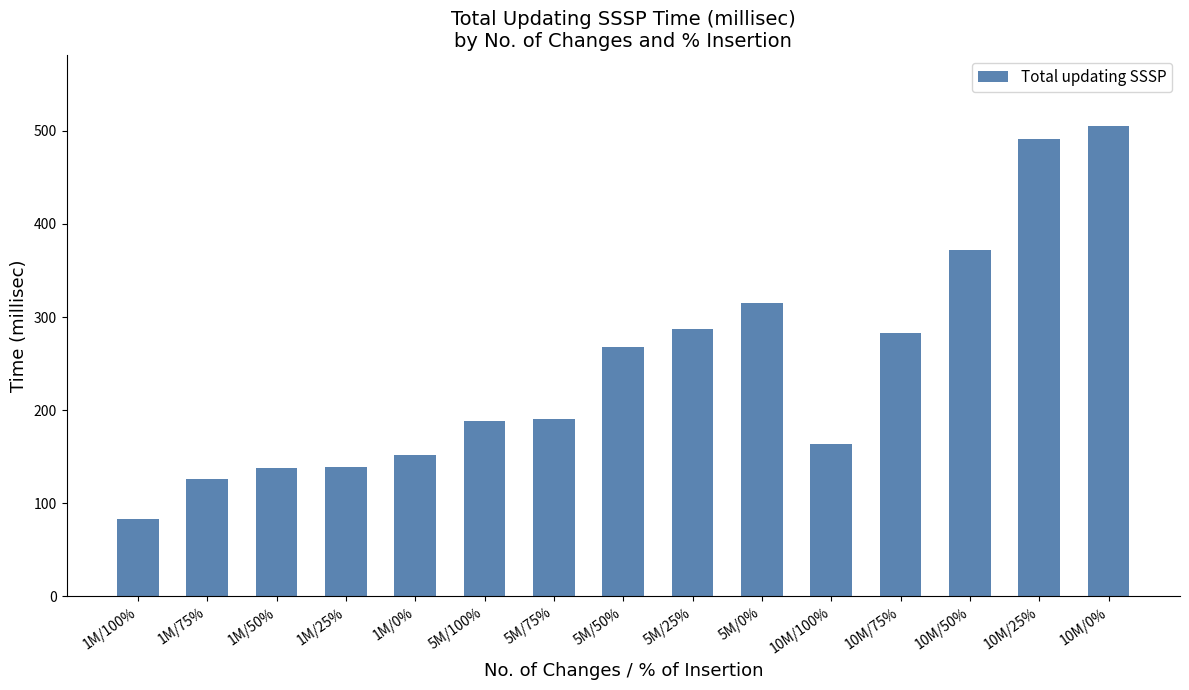

Approximately how many times larger is the value at 5M/50% compared to 10M/75%?

0.9